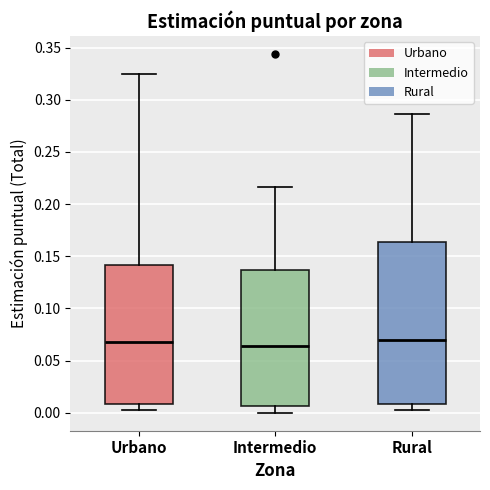

Comparing the boxes themselves (not the whiskers), which one is the tallest?

Rural